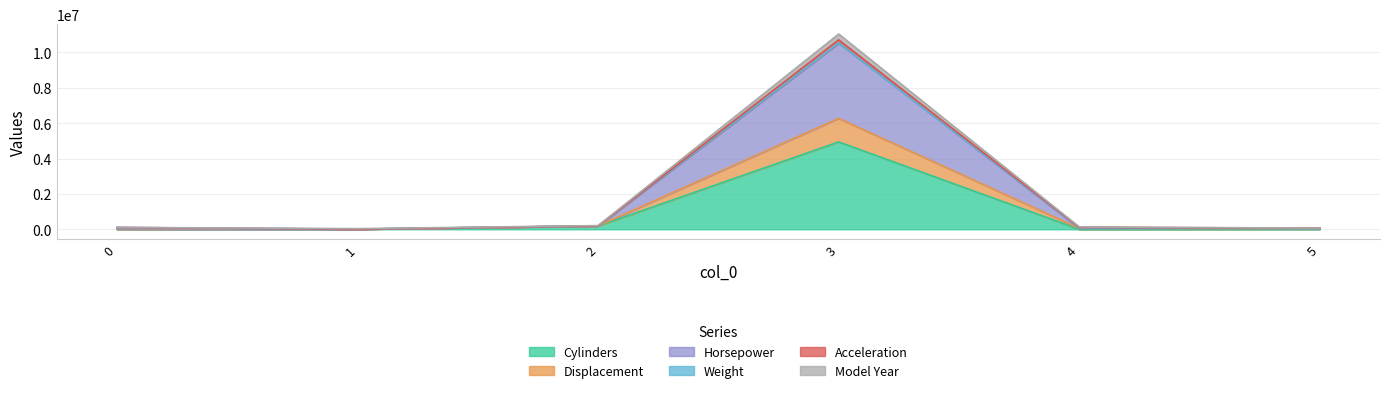

True or false: Cylinders has a value of -1881096.2 at 0.

False